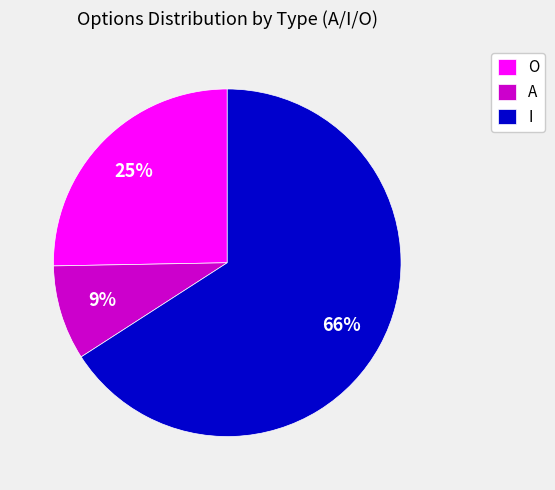

Does any single category account for the majority?

Yes